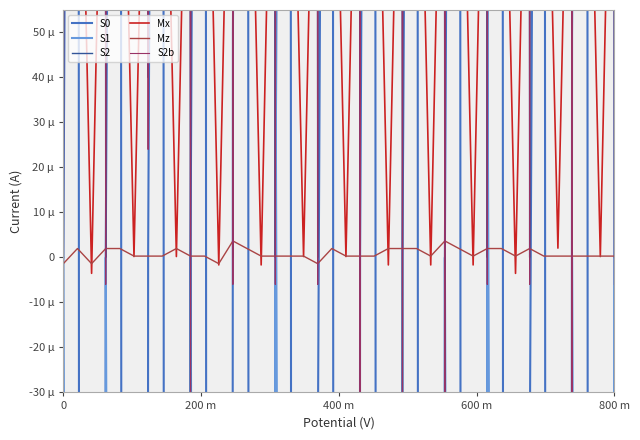

True or false: S1 and S2 cross at least once.

True